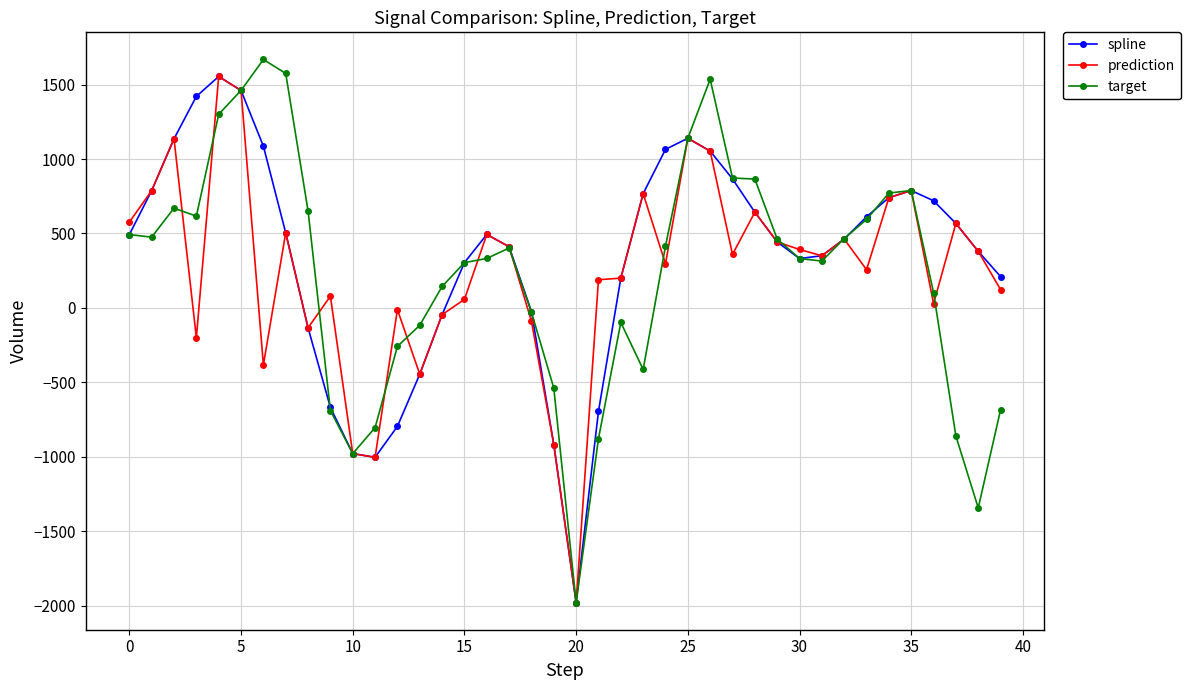

What is the minimum value shown in the chart?

-1978.7